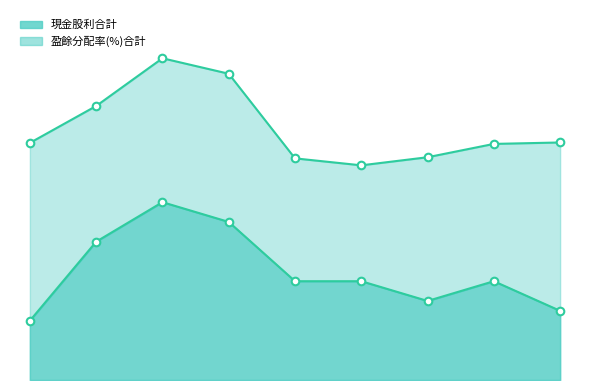

What is the change in value from 2015 to 2017?

+1.0